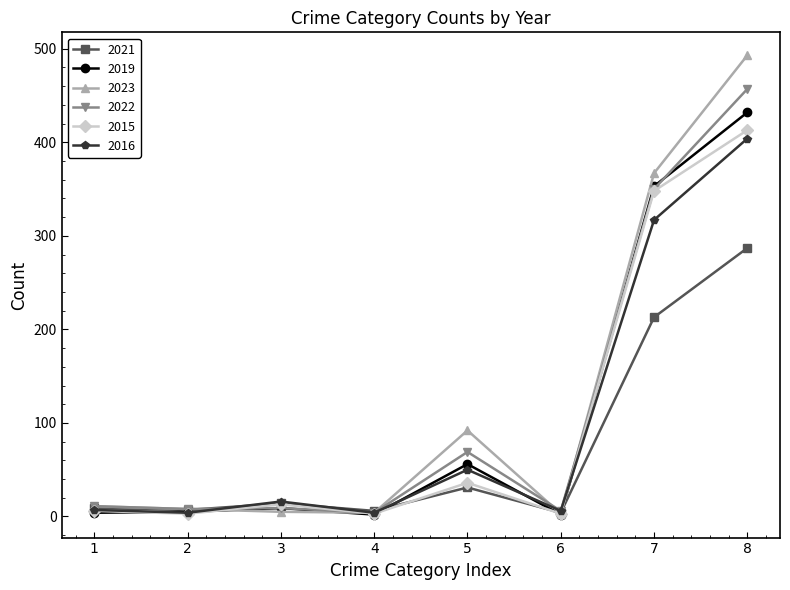

How many lines are shown in the chart?

6